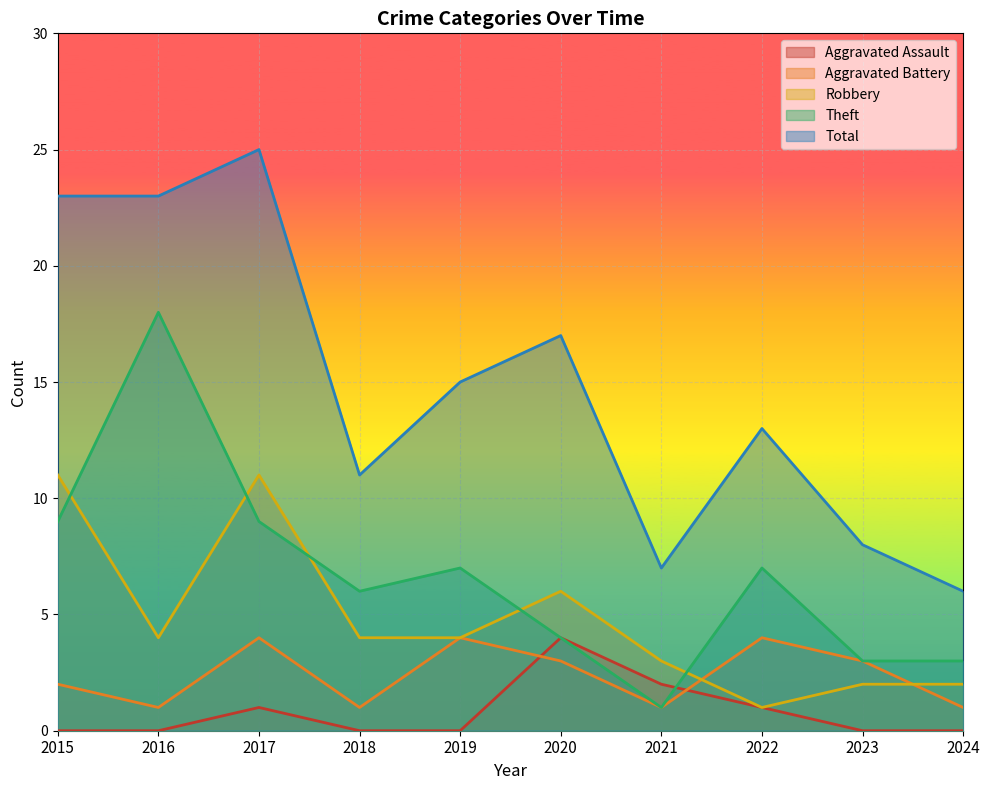

Which series changed the most between 2016 and 2023?

Theft